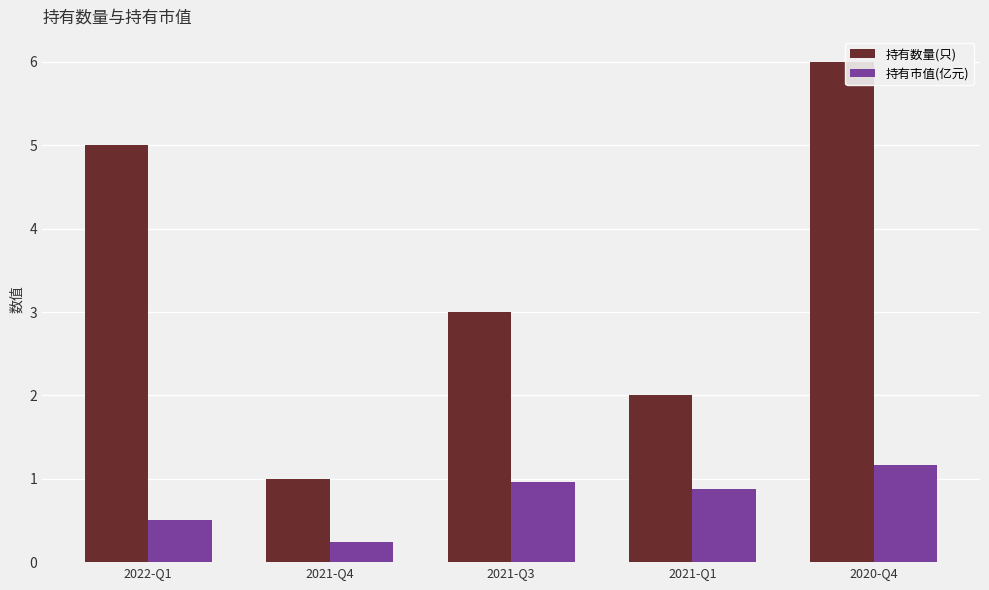

What is the total value across all series at 2021-Q1?

2.9